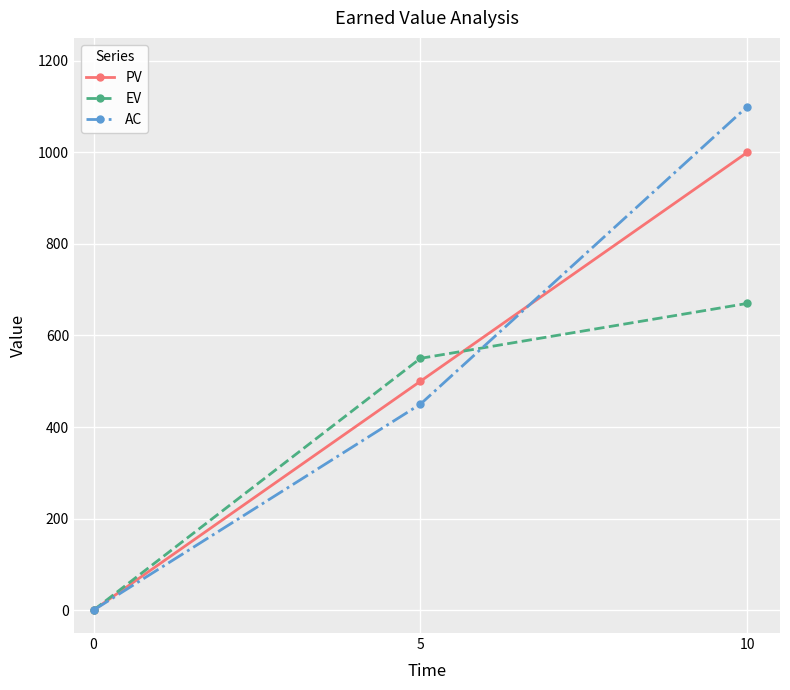

List the series in order of their peak value, lowest first.

EV, PV, AC